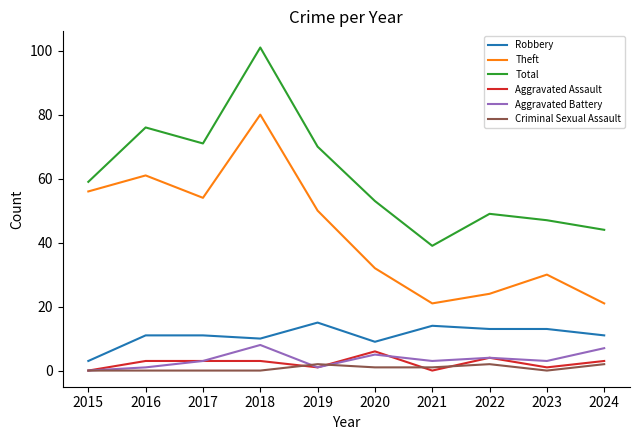

After their last crossing, which series has the higher values: Aggravated Assault or Criminal Sexual Assault?

Aggravated Assault